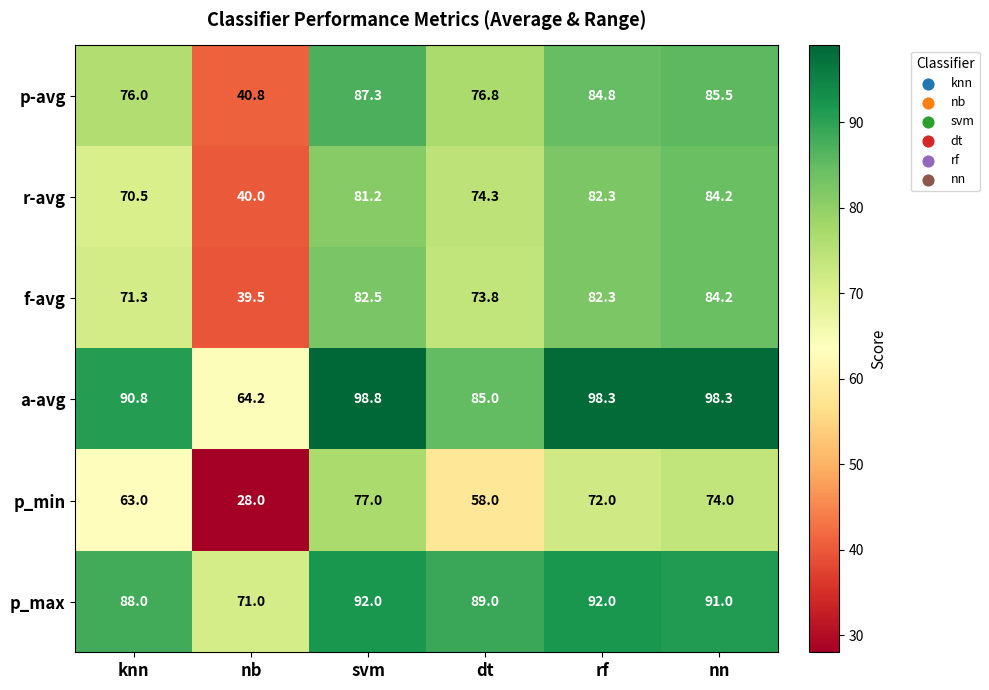

What is the maximum value shown in the chart?

98.8